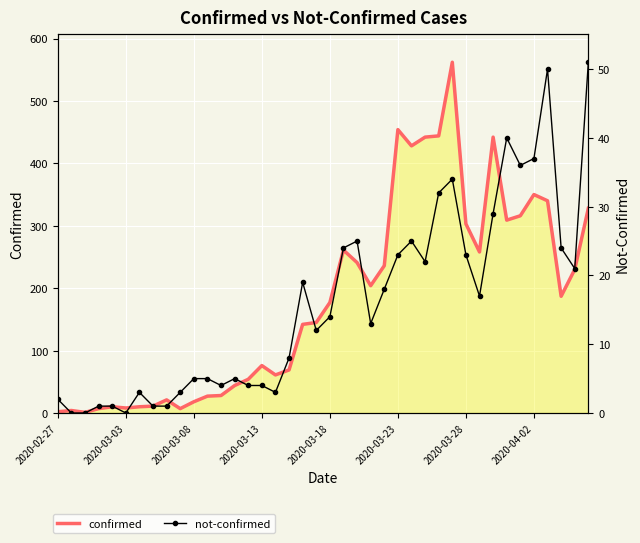

Rank the series at 2020-04-02 from highest to lowest value.

confirmed, not-confirmed